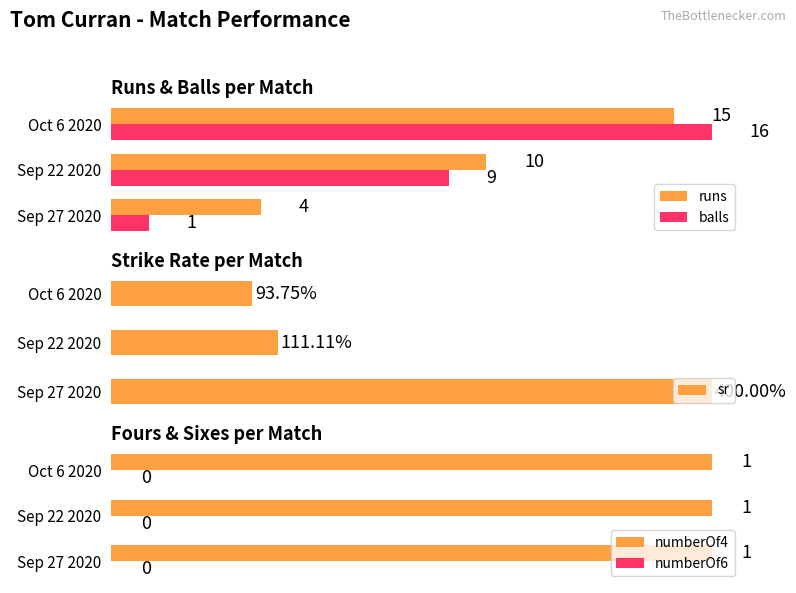

At which label is balls closest to 8?

Sep 22 2020